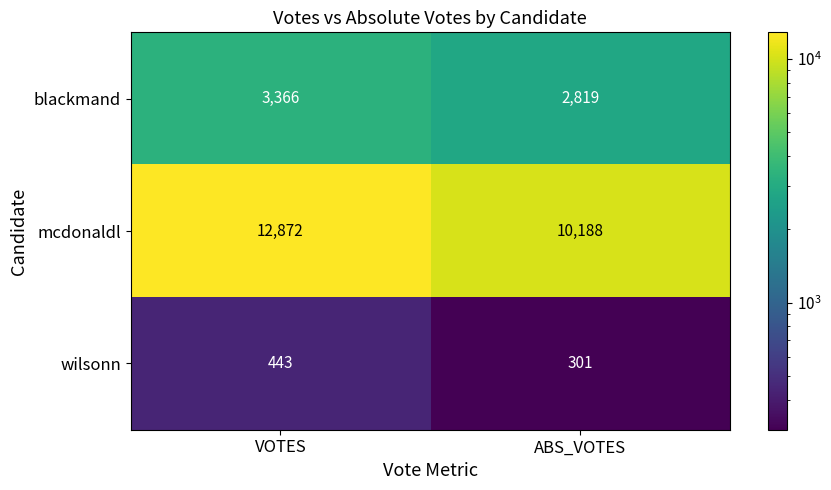

True or false: wilsonn has a value of 443 at VOTES.

True